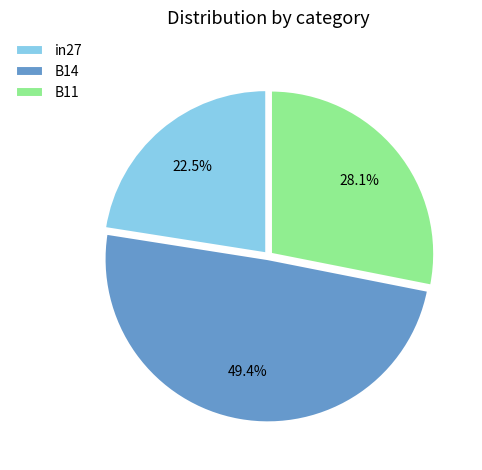

Which slice is the smallest?

in27